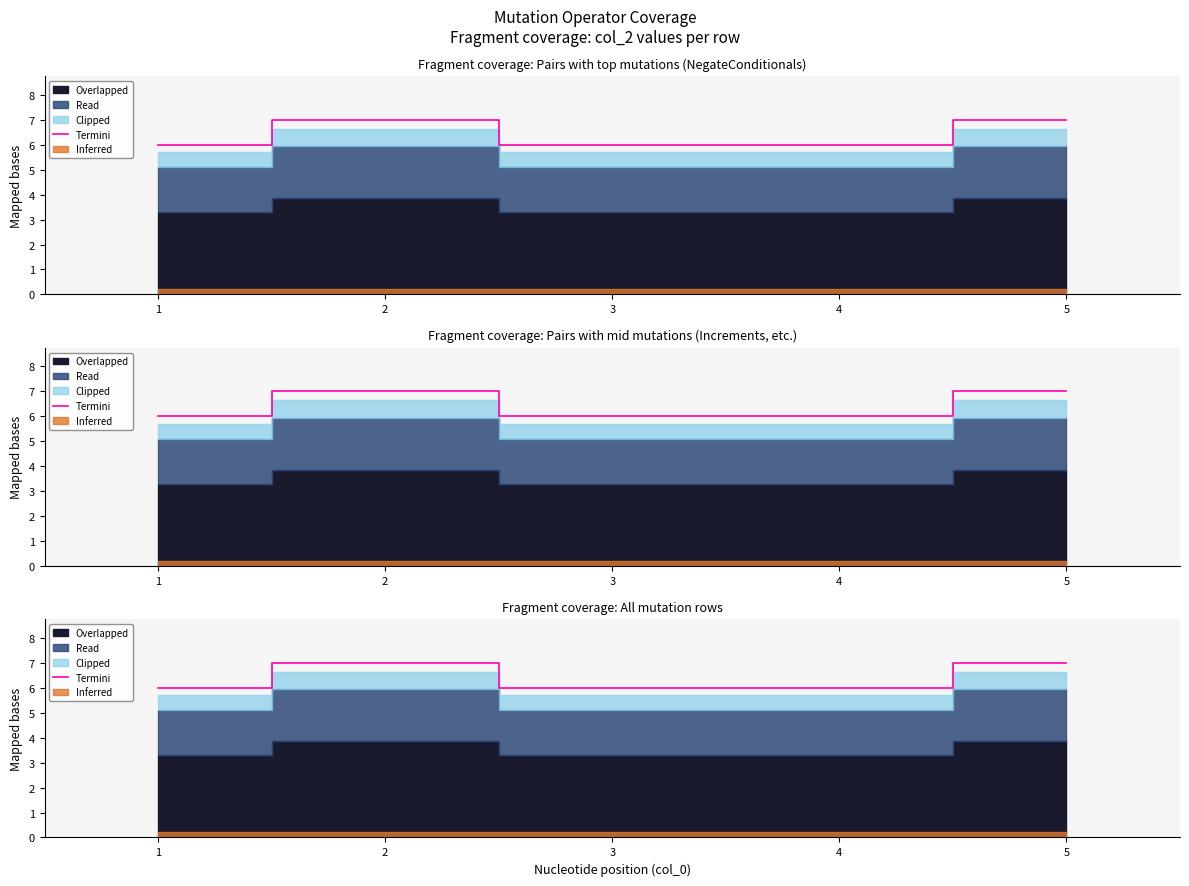

Which has a higher value, 4 or 5?

5